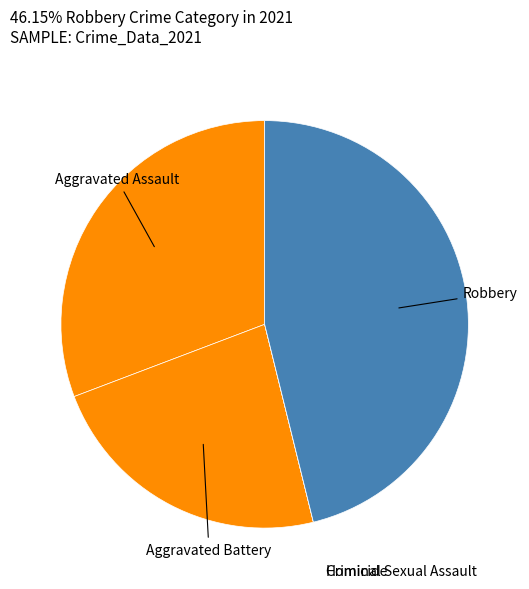

Which category has the biggest portion of the pie?

Robbery